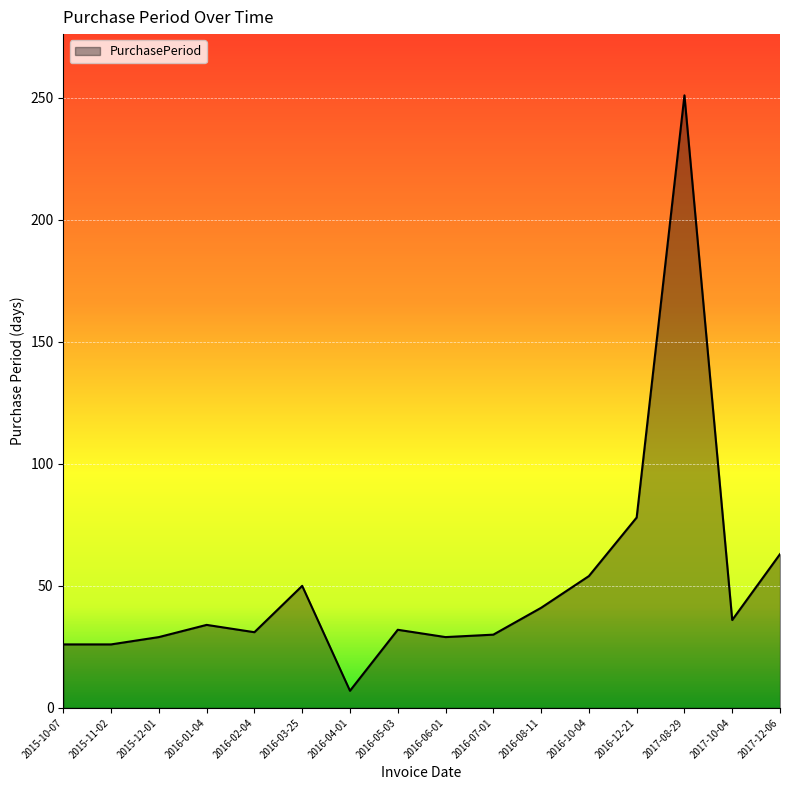

Which label corresponds to the smallest value in the chart?

2016-04-01